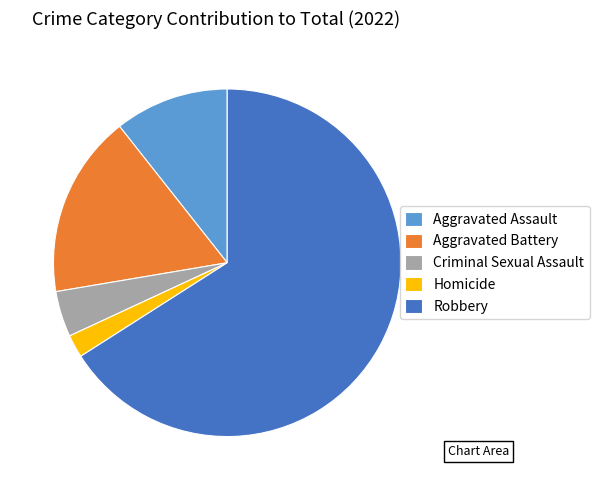

How many segments does this pie chart have?

5